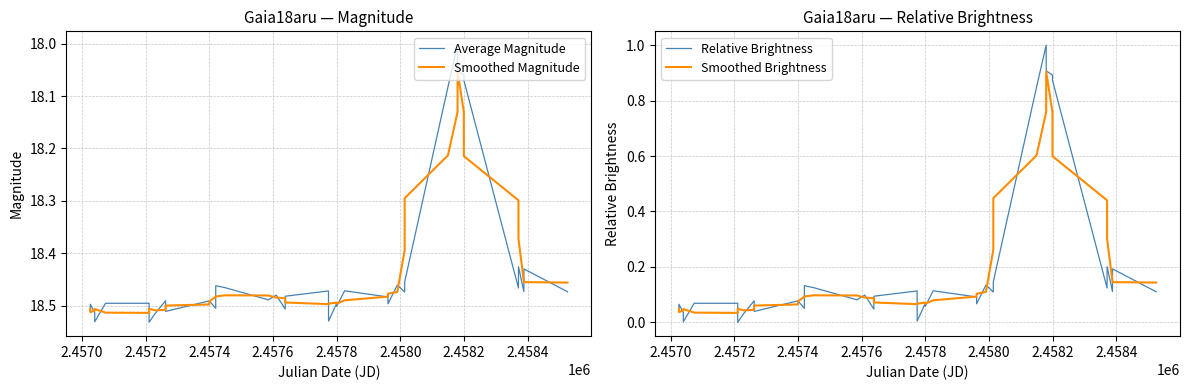

What is the lowest value of the Average Magnitude series?

18.0